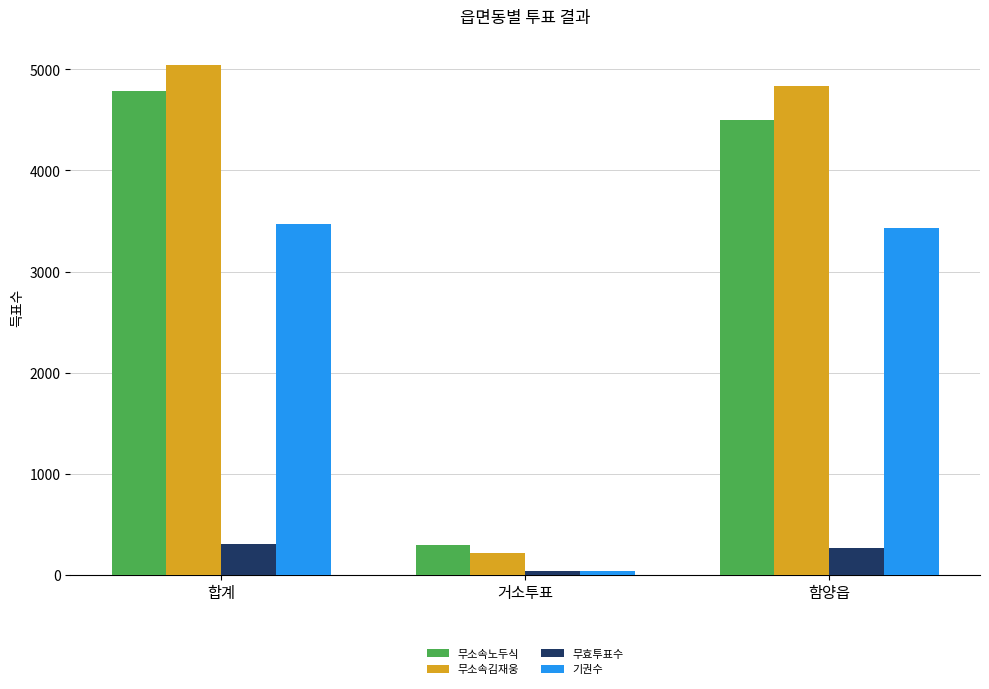

What is the smallest value displayed?

40